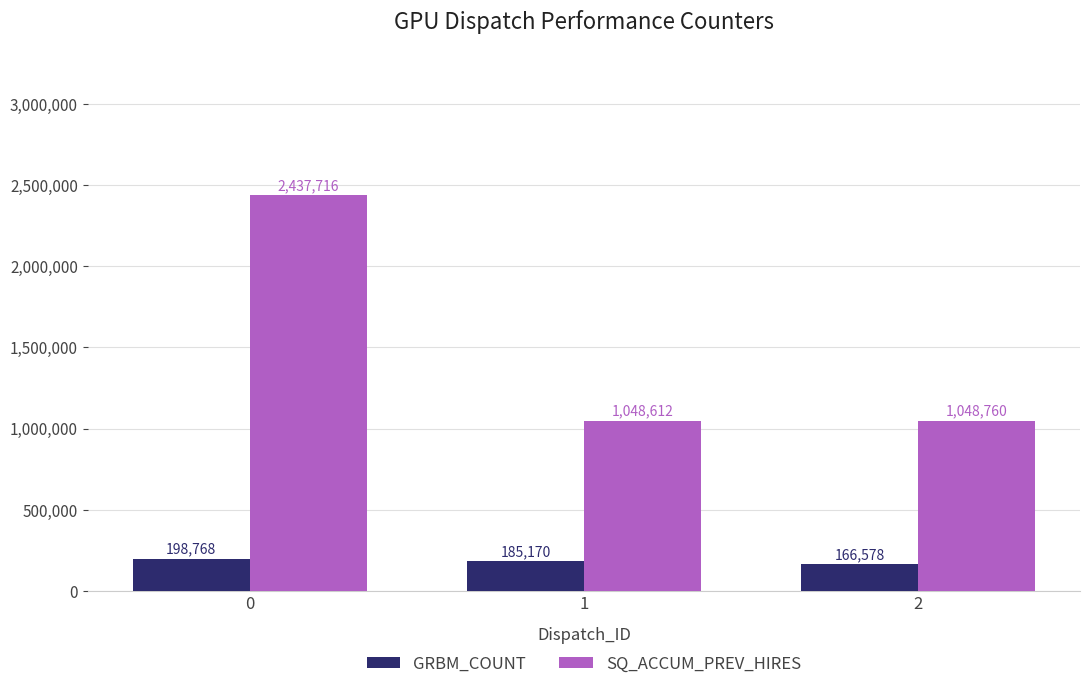

Is the value of GRBM_COUNT at 2 greater than the value of SQ_ACCUM_PREV_HIRES at 1?

No